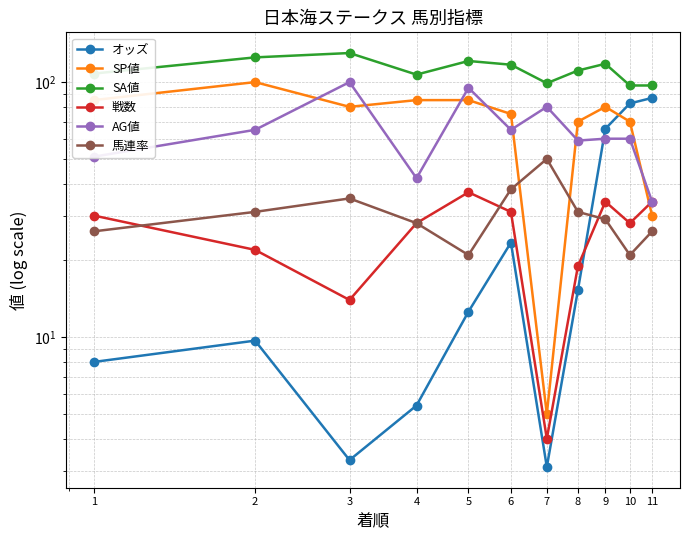

Rank the series at 11 from highest to lowest value.

SA値, オッズ, 戦数, AG値, SP値, 馬連率